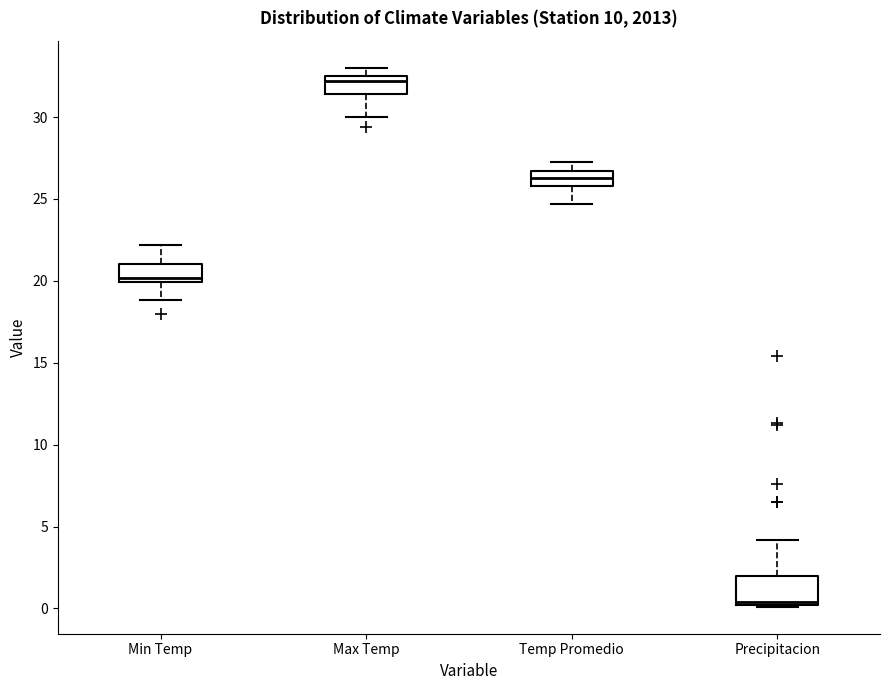

Reading left to right, transcribe this box plot: for each box, give where its median line is, the range the box spans, and where its two whiskers end, as read against the y-axis. The values are not printed on the chart, so give them approximately, as read against the axis.

Min Temp: median 20.0 (just above the box's lower edge), box 20.0 to 21.0, whiskers 19.0 to 22.0
Max Temp: median 32.0, box 31.5 to 32.5, whiskers 30.0 to 33.0
Temp Promedio: median 26.5 (inside the box), box 26.0 to 26.5, whiskers 24.5 to 27.5
Precipitacion: median 0.5, box 0.0 to 2.0, whiskers 0.0 to 4.0